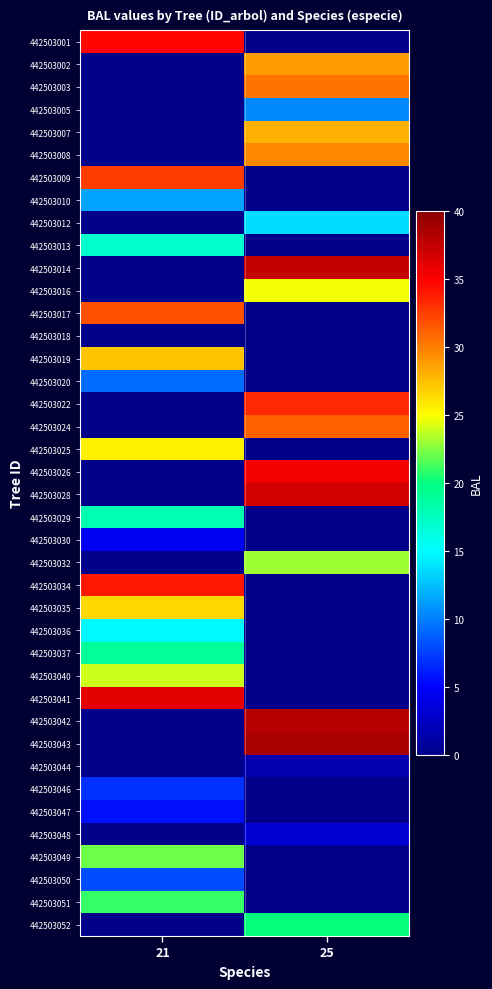

Which has a higher value, 25 or 21?

21